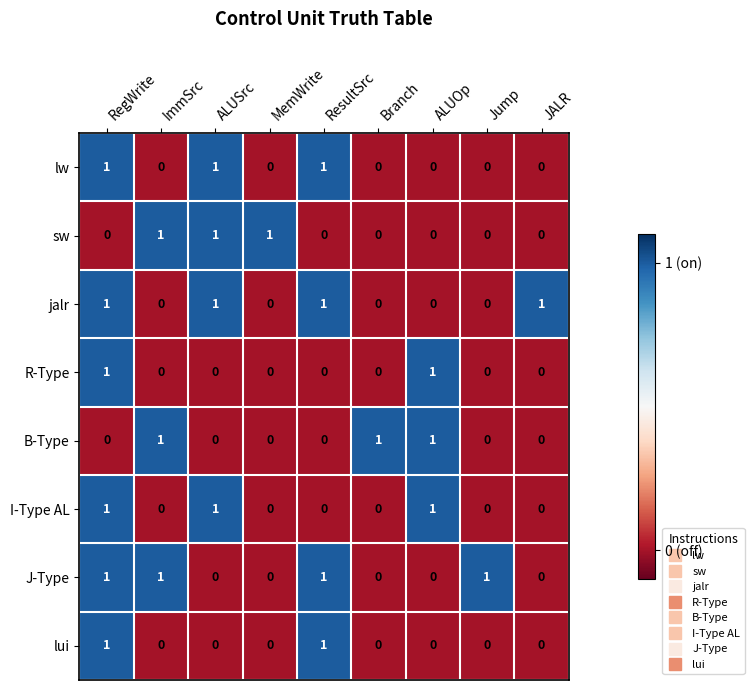

At which category is the sum across all series the highest?

RegWrite